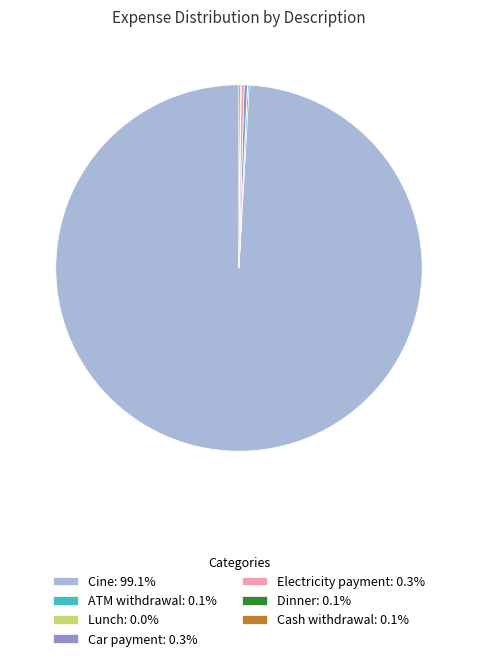

Is there any slice that represents more than half of the pie?

Yes